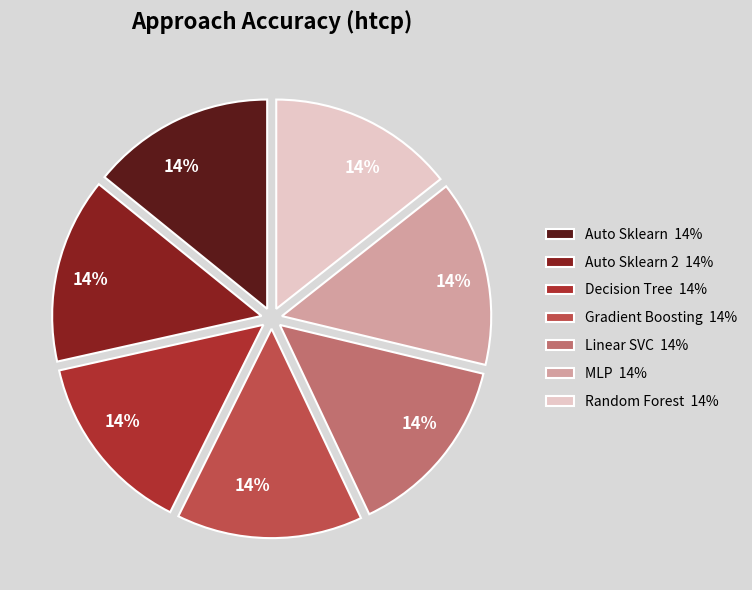

Is the sum of Auto Sklearn 14% and Gradient Boosting 14% greater than half?

No